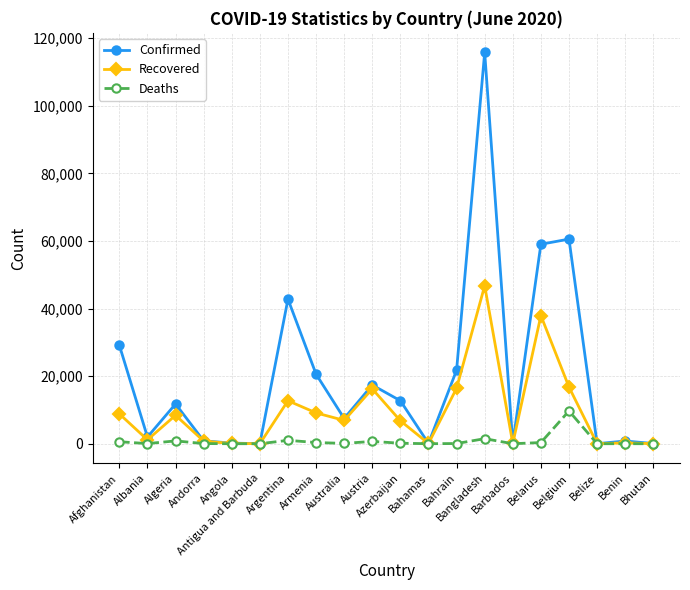

Which series has the largest total across all categories?

Confirmed